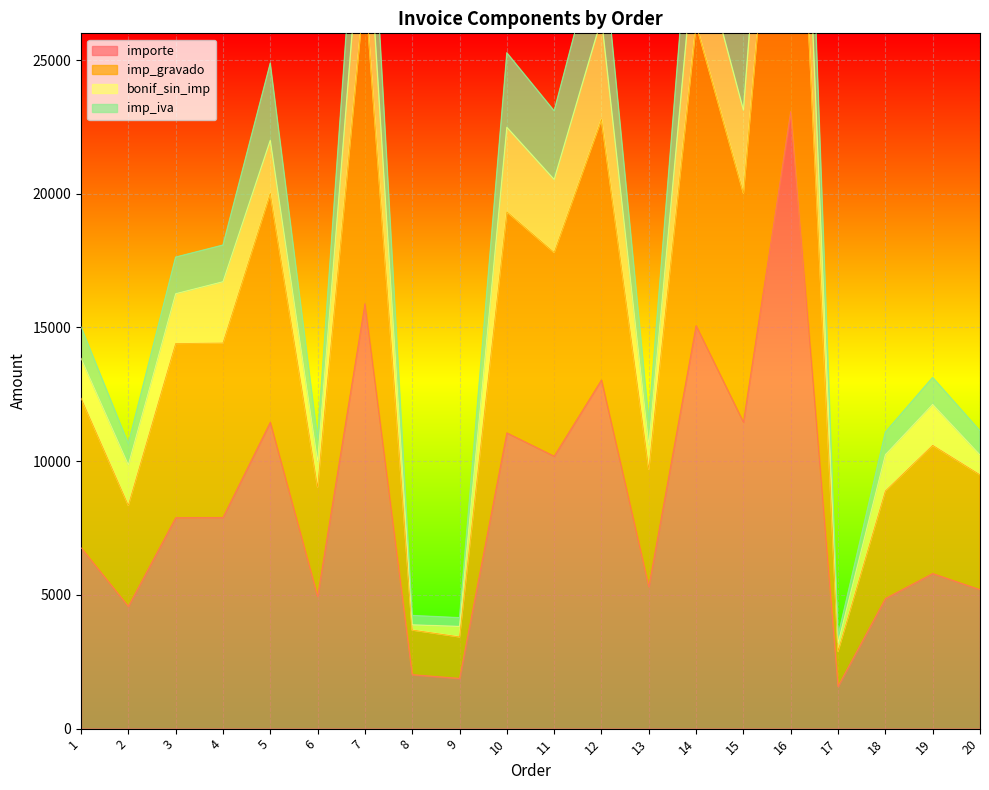

What is the average value of the imp_gravado series?

15084.8